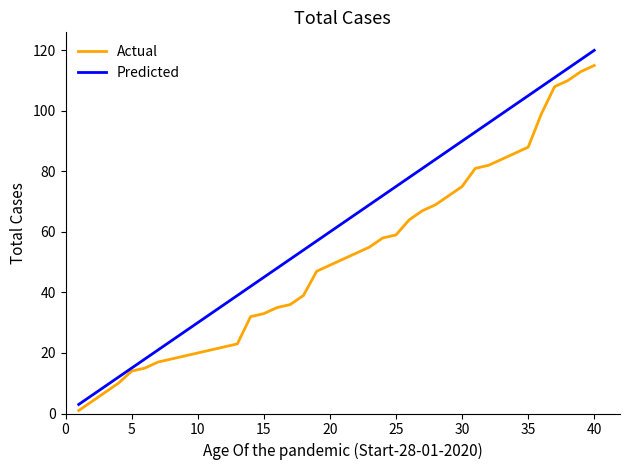

Which series has the largest total across all categories?

Predicted